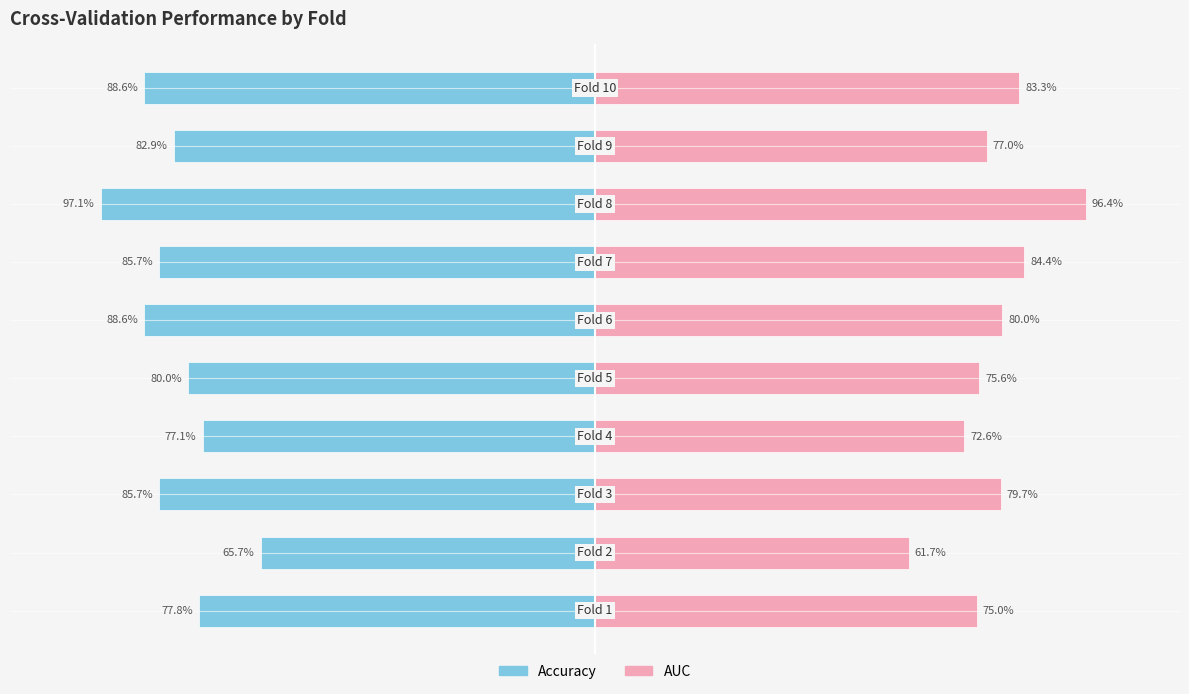

What are all the series names shown in the legend?

Accuracy, AUC